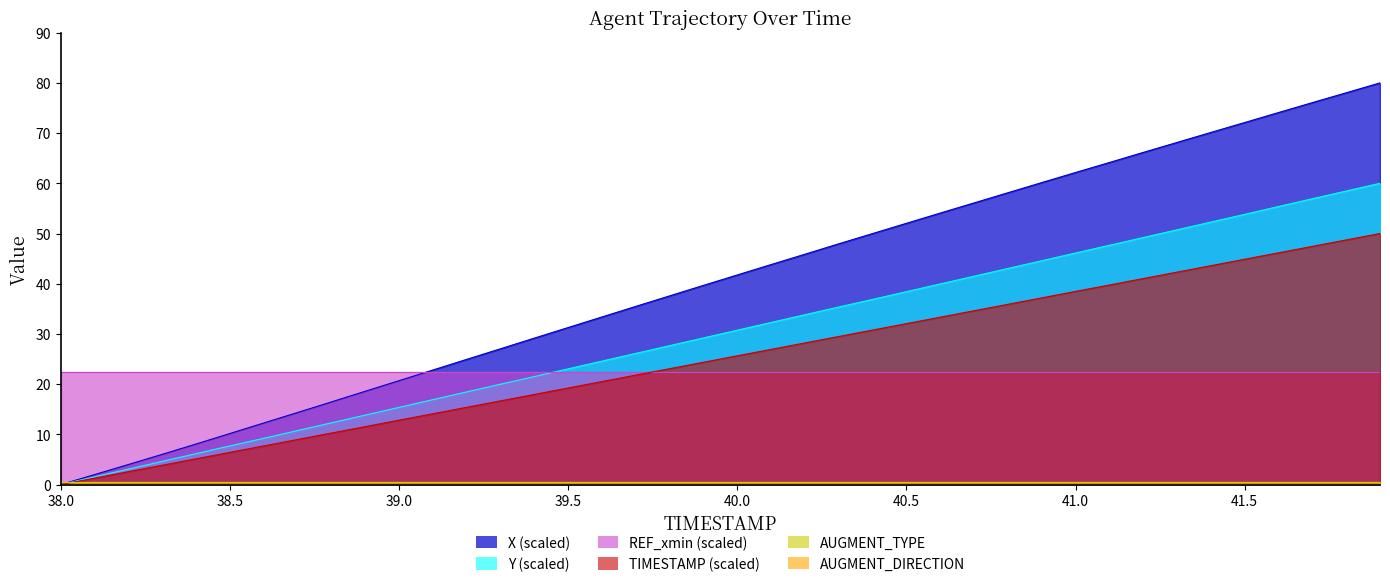

Which series has the largest total across all categories?

X (scaled)